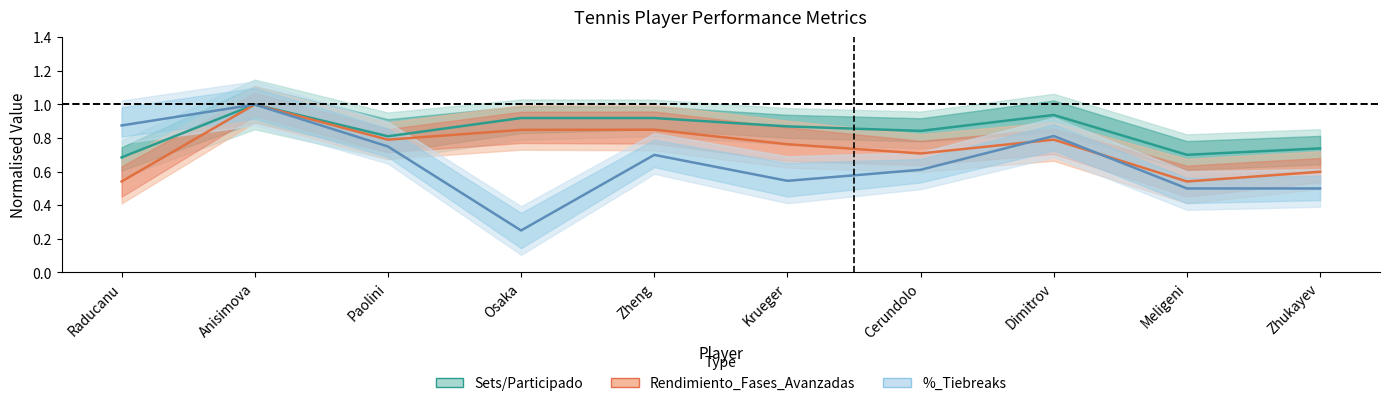

At which label does %_Tiebreaks reach its minimum?

Osaka